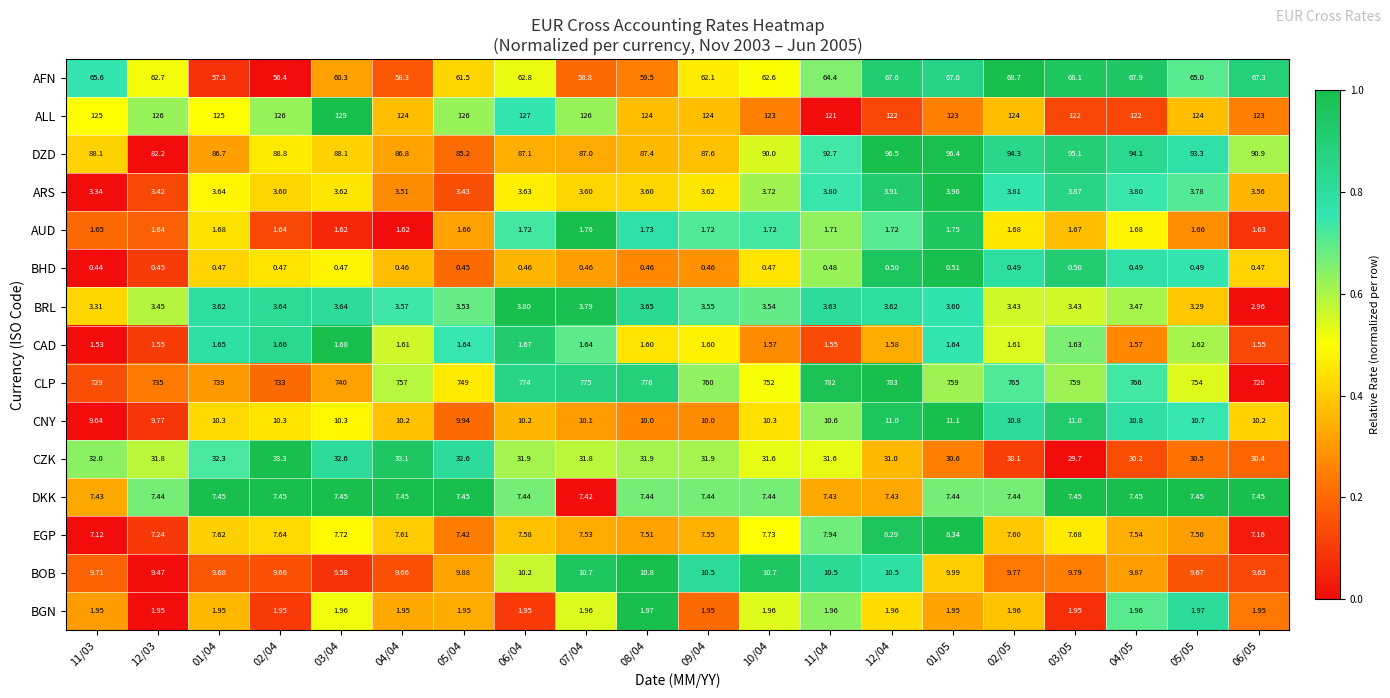

Rank the series at 11/04 from highest to lowest value.

CLP, ALL, DZD, AFN, CZK, CNY, BOB, EGP, DKK, ARS, BRL, BGN, AUD, CAD, BHD